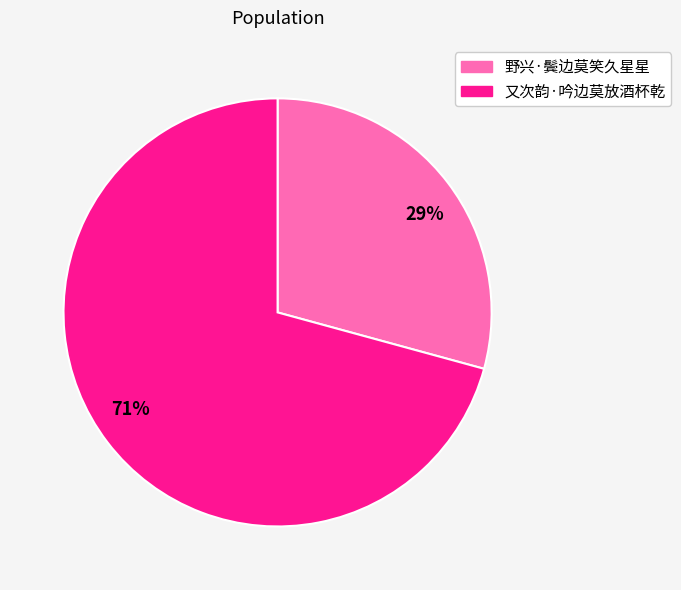

To the nearest percent, what is the difference between the largest and smallest slice percentages?

42%